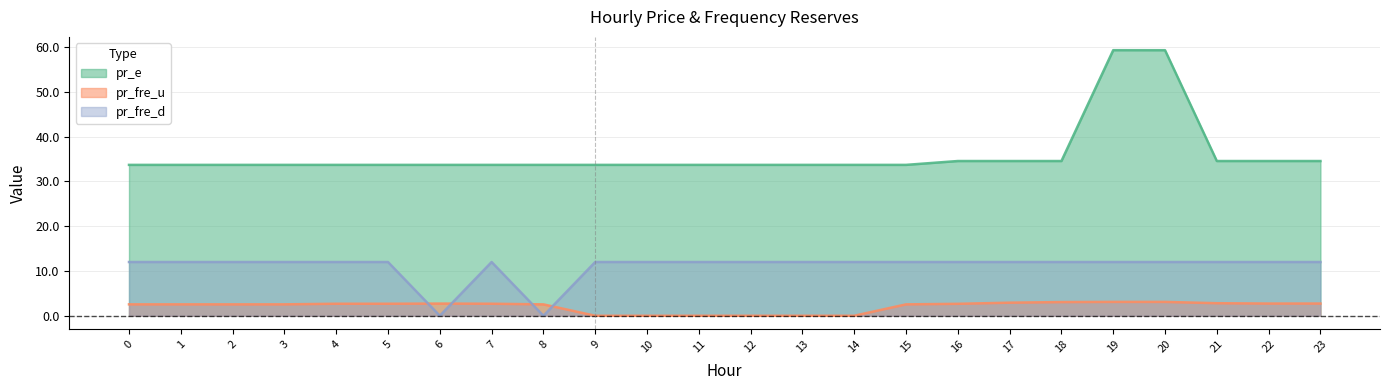

Which series ends up on top after the final intersection of pr_fre_u and pr_fre_d?

pr_fre_d